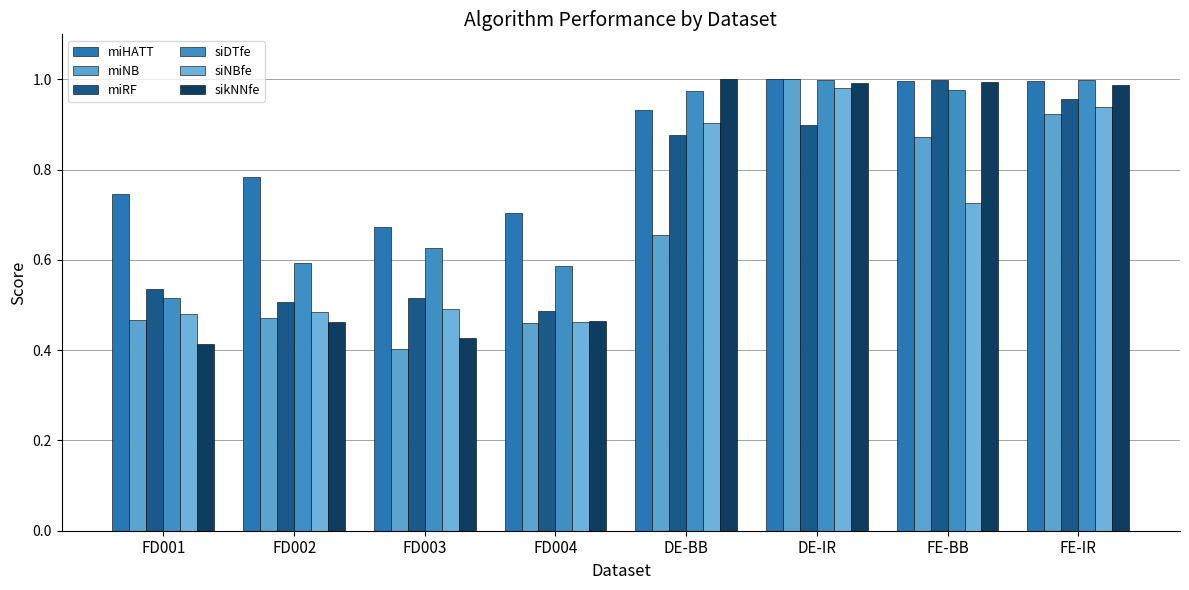

What are all the series names shown in the legend?

miHATT, miNB, miRF, siDTfe, siNBfe, sikNNfe